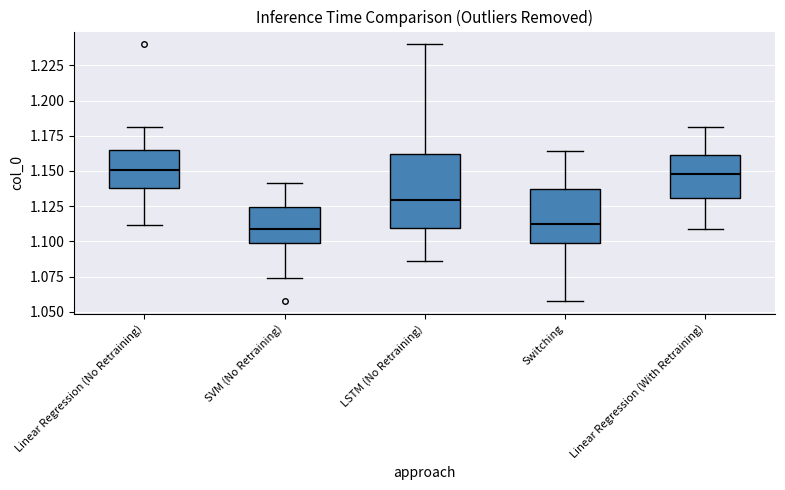

Where is the upper edge of the box for Linear Regression (No Retraining) on the y-axis? The values are not printed on the chart, so give them approximately, as read against the axis.

1.165